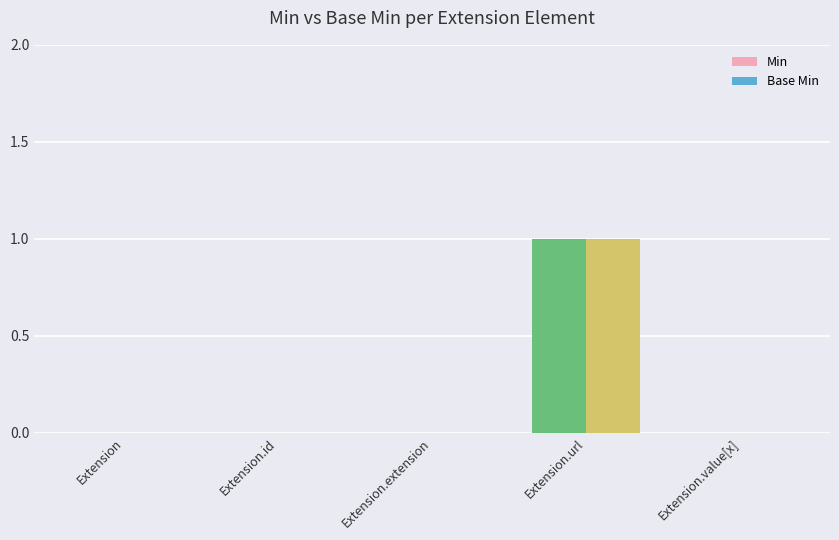

How many series are shown in this chart?

2